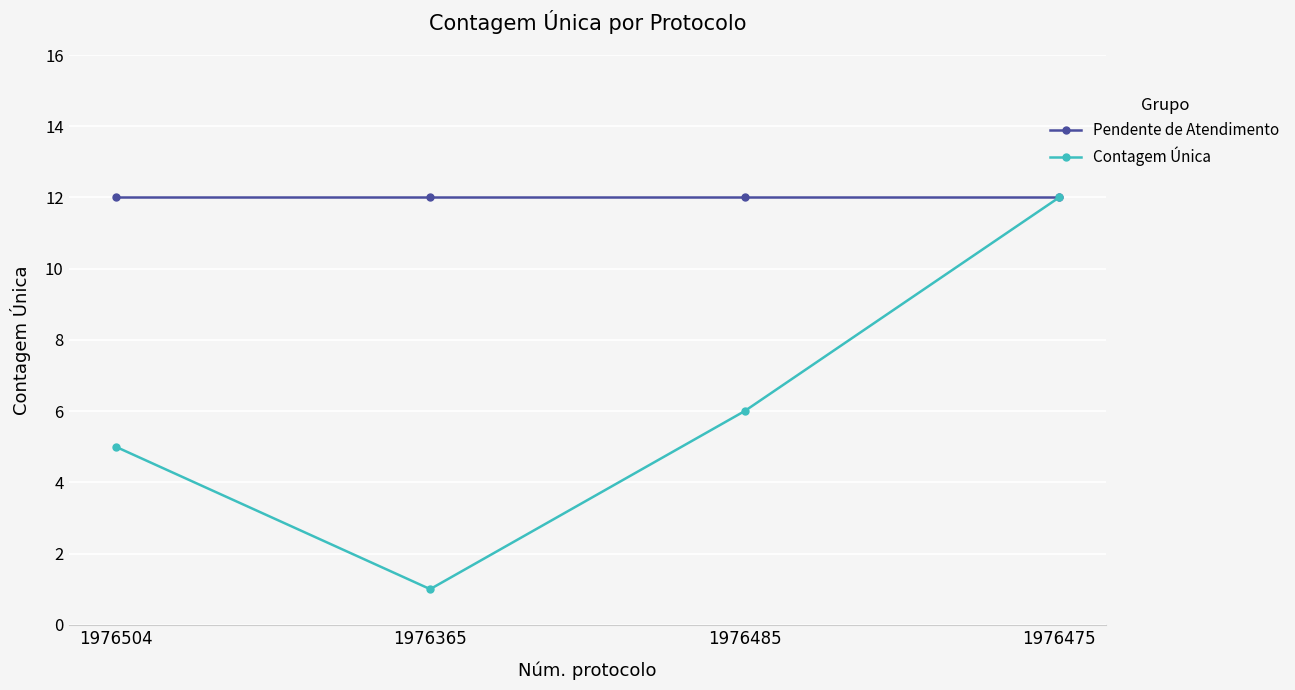

True or false: Contagem Única has more than 2 interior local peaks.

False